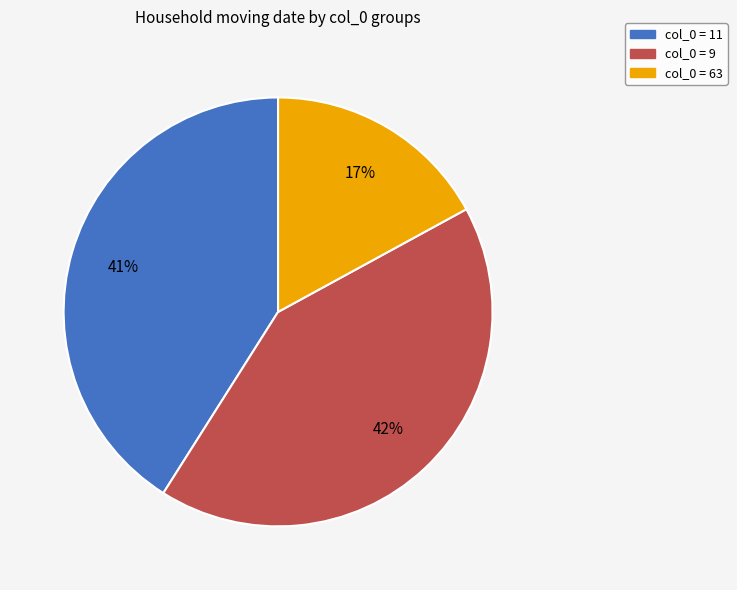

Does col_0 = 11 represent more than half of the total?

No